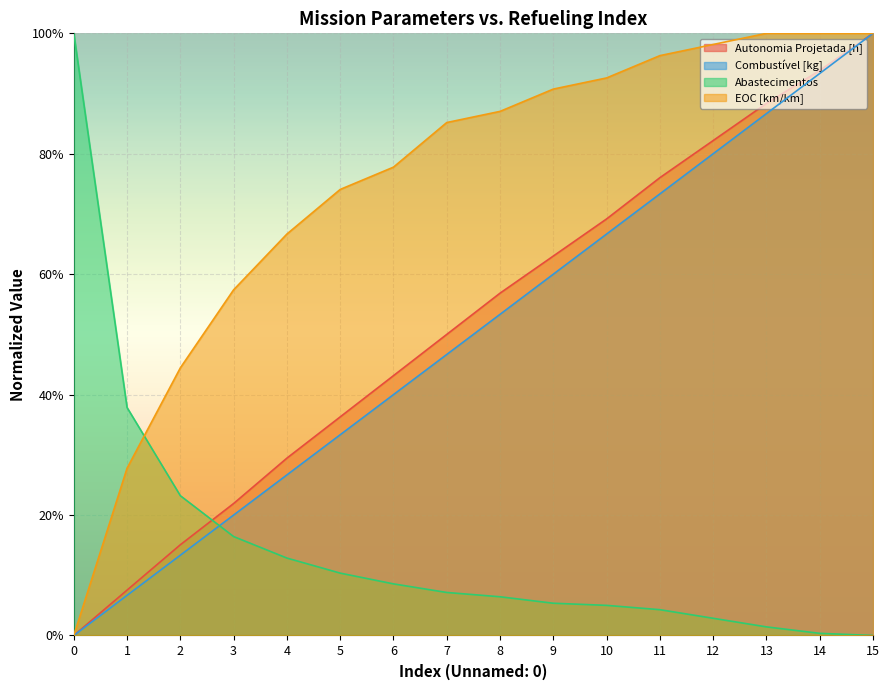

What is the average value of the Autonomia Projetada [h] series?

0.5